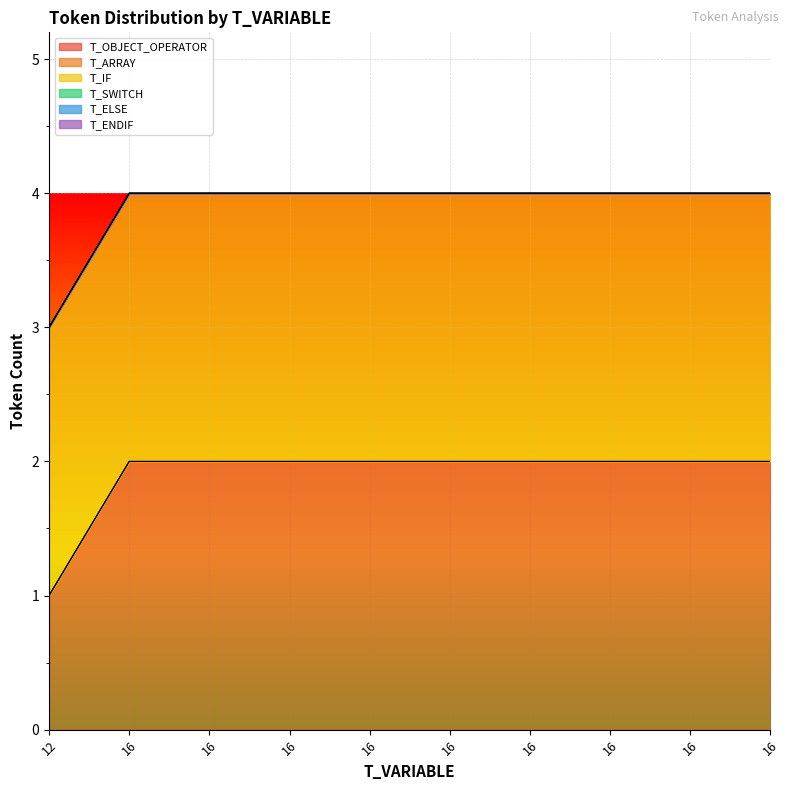

True or false: T_OBJECT_OPERATOR has more than 2 points higher than both neighbors.

False